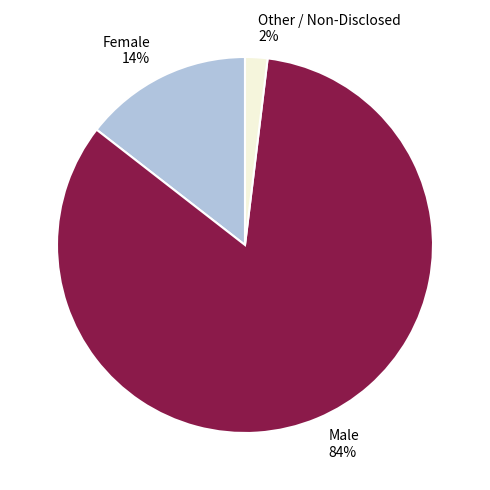

What percentage is the Other / Non-Disclosed slice, to the nearest percent?

2%